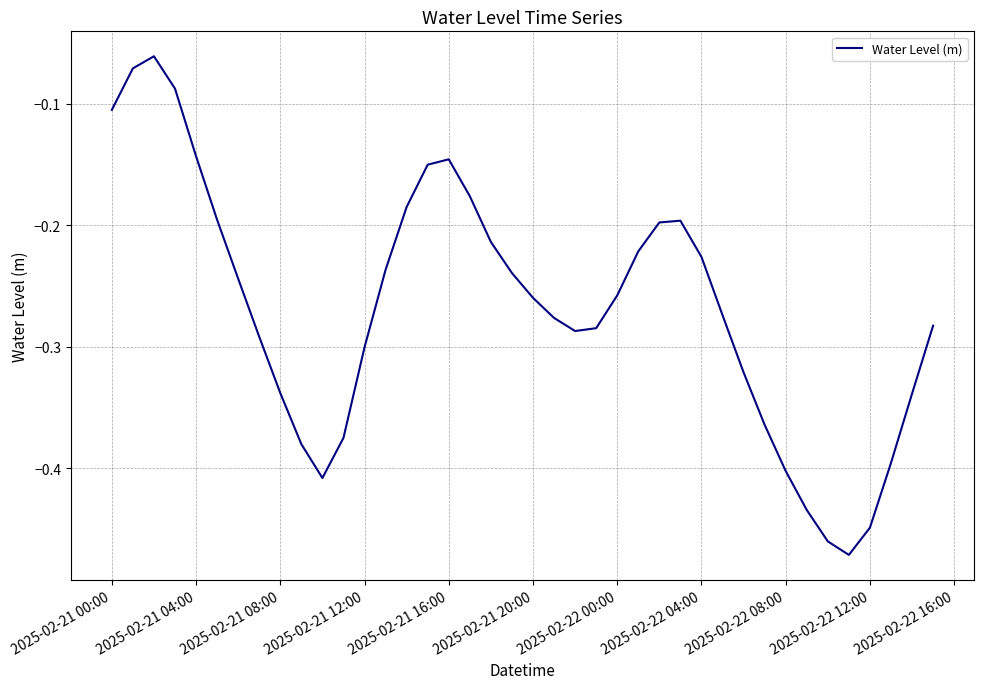

What is the difference between the maximum and minimum values?

0.4